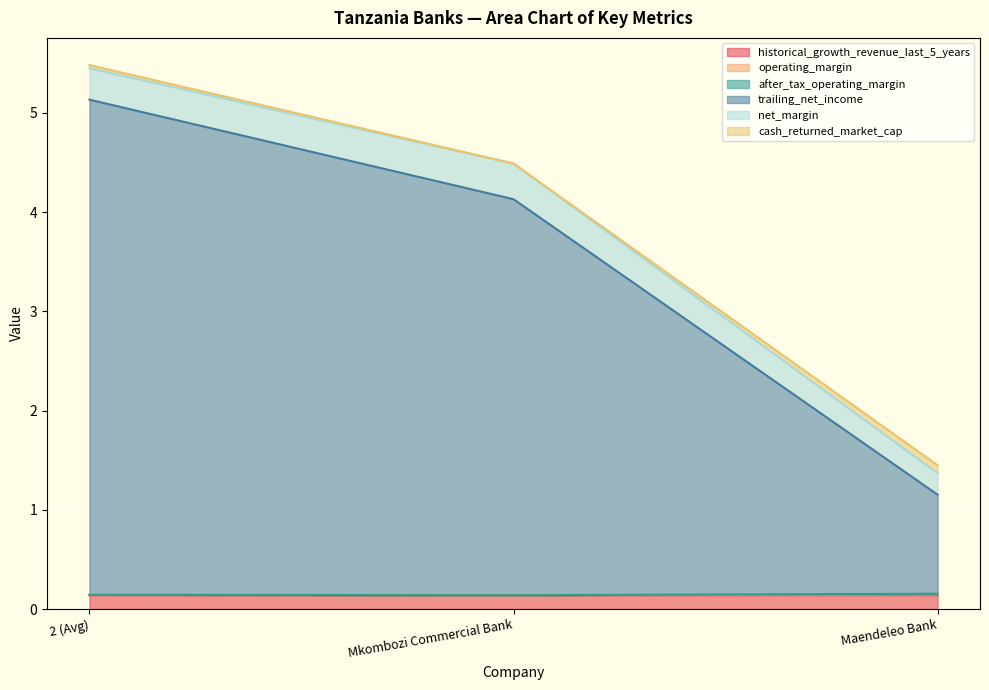

Is the value of after_tax_operating_margin at 2 (Avg) greater than the value of operating_margin at Mkombozi Commercial Bank?

Yes